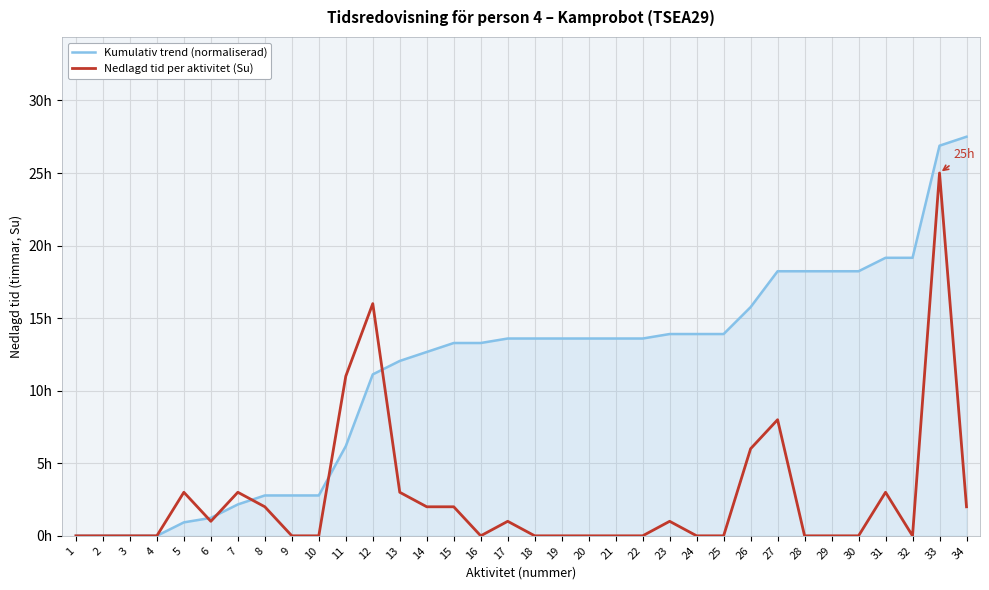

What is the sum of all Kumulativ trend (normaliserad) values?

385.9